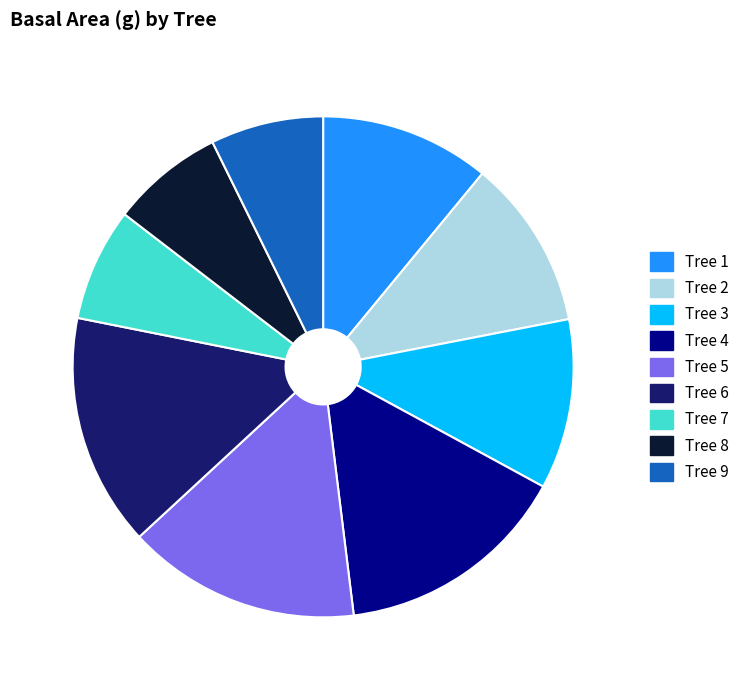

Combined, do Tree 7 and Tree 1 account for over 50%?

No